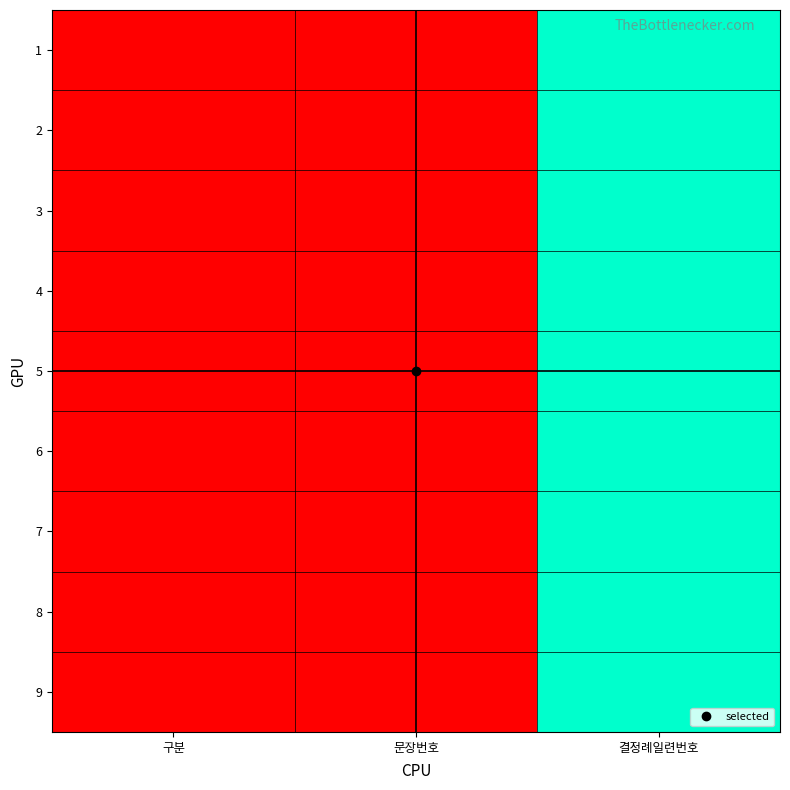

At 문장번호, list the series in order from smallest to largest.

1, 2, 3, 4, 5, 6, 7, 8, 9